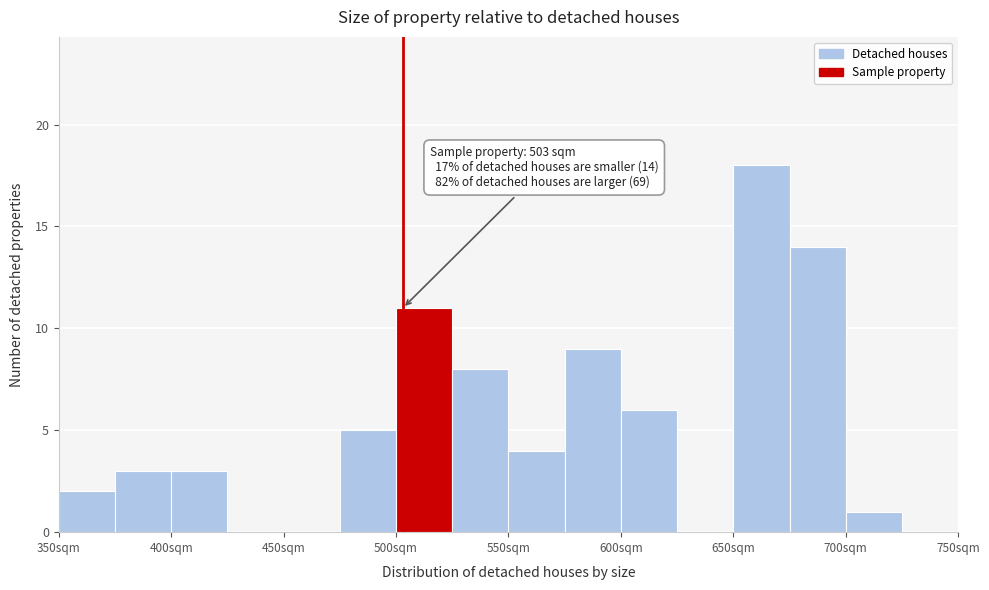

Which range on the x-axis has the tallest bar?

650 to 675